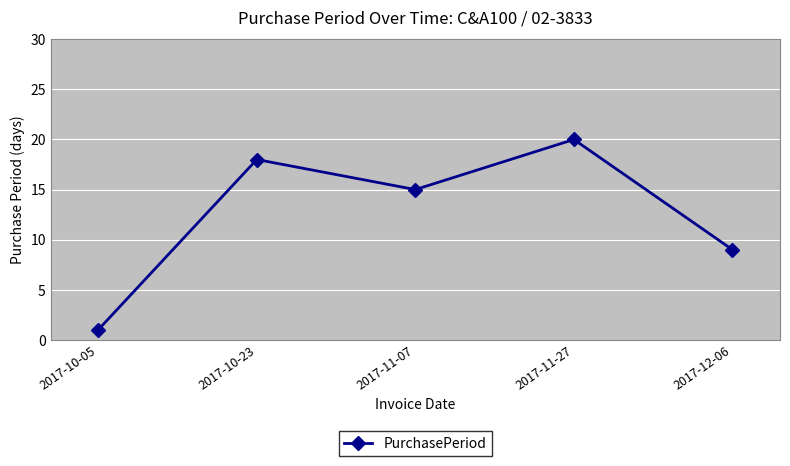

How many data points does each series have?

5